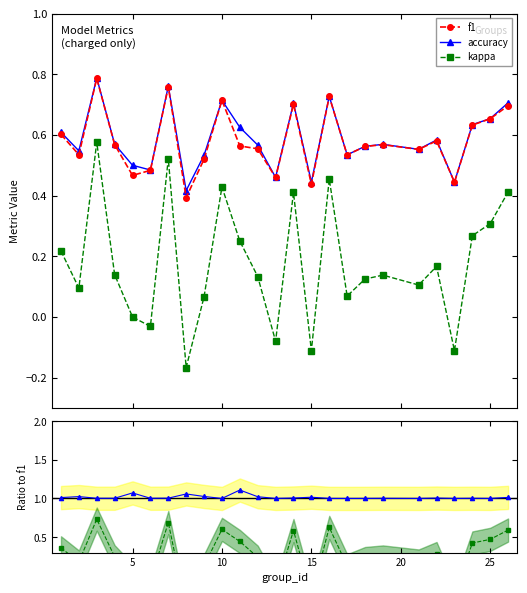

True or false: f1 and kappa intersect in this chart.

False